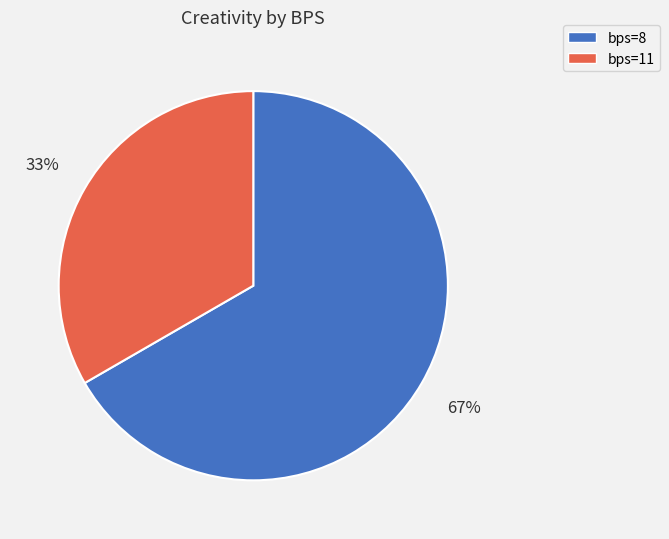

What is the largest slice in the pie chart?

bps=8